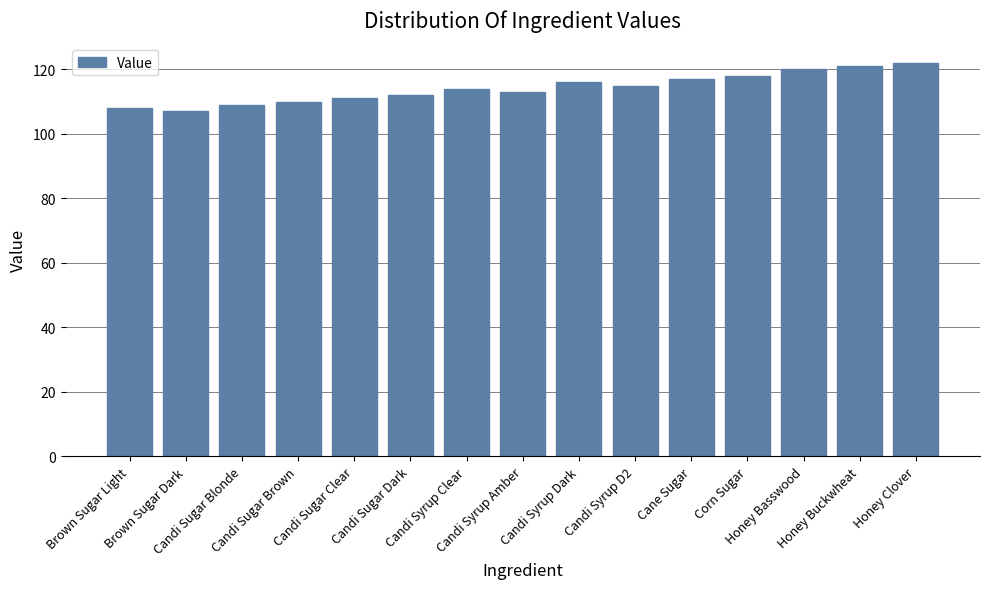

What is the change in value from Brown Sugar Light to Candi Sugar Brown?

+2